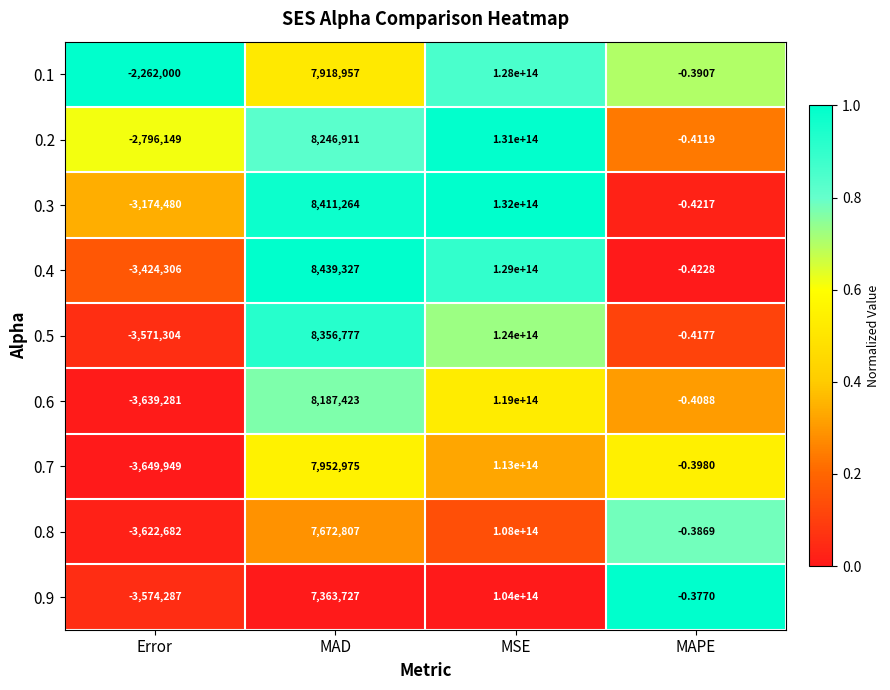

Rank the categories by 0.9 value from highest to lowest.

MSE, MAD, MAPE, Error